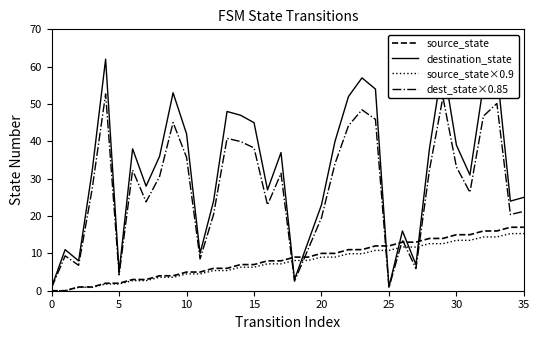

Which series has the largest total across all categories?

destination_state